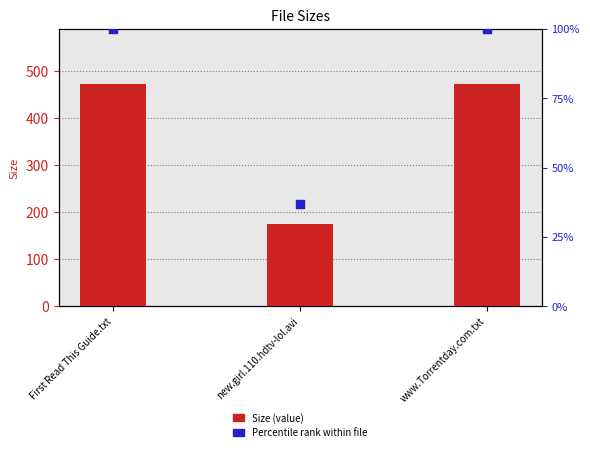

Which series has the widest spread of Y values?

Size (value)